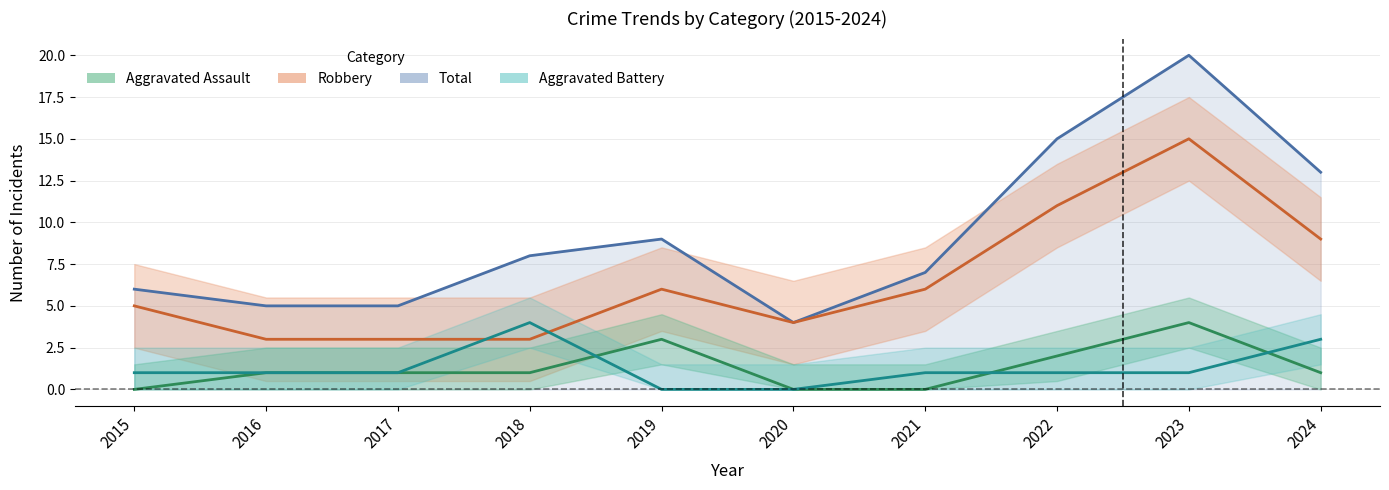

The value of Aggravated Battery at 2015 is 0. True or false?

False